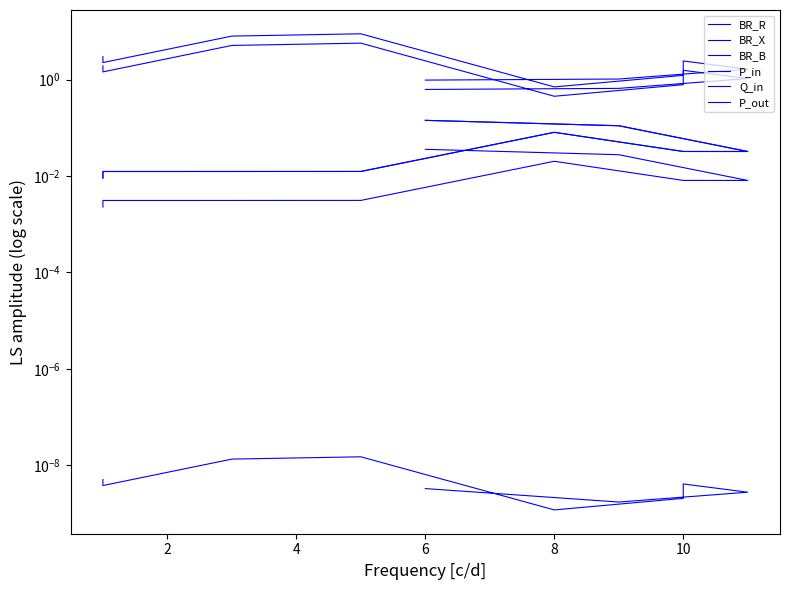

Which series has the largest range (max minus min)?

BR_R